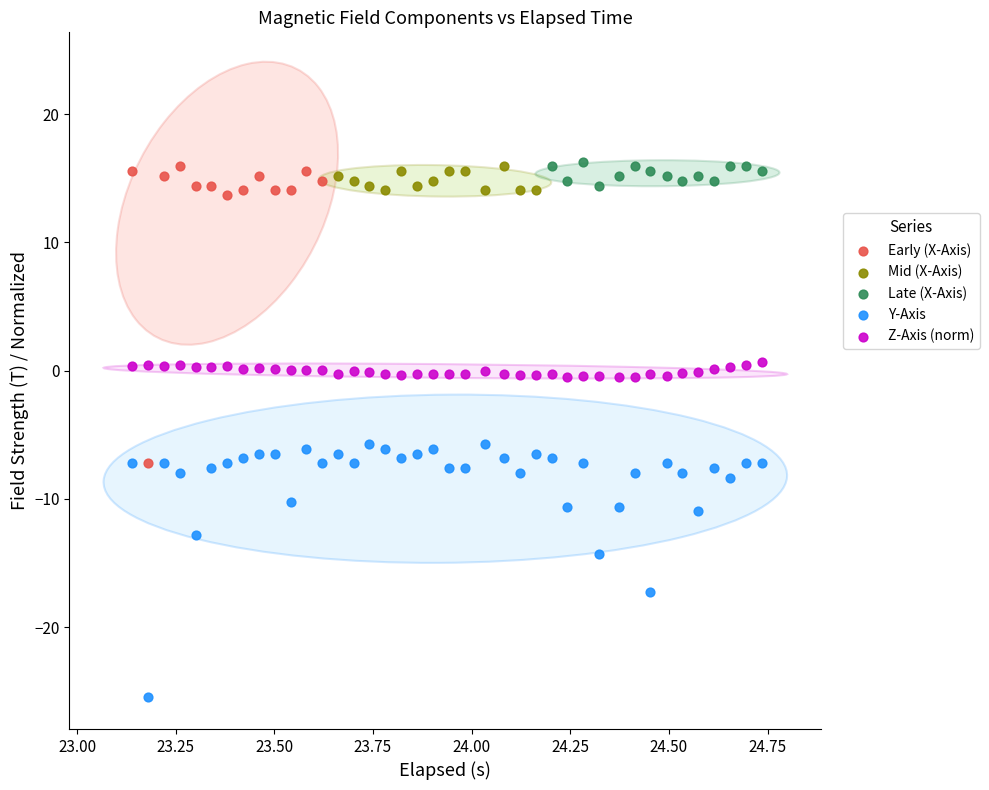

Which series has the widest spread of Y values?

Early (X-Axis)